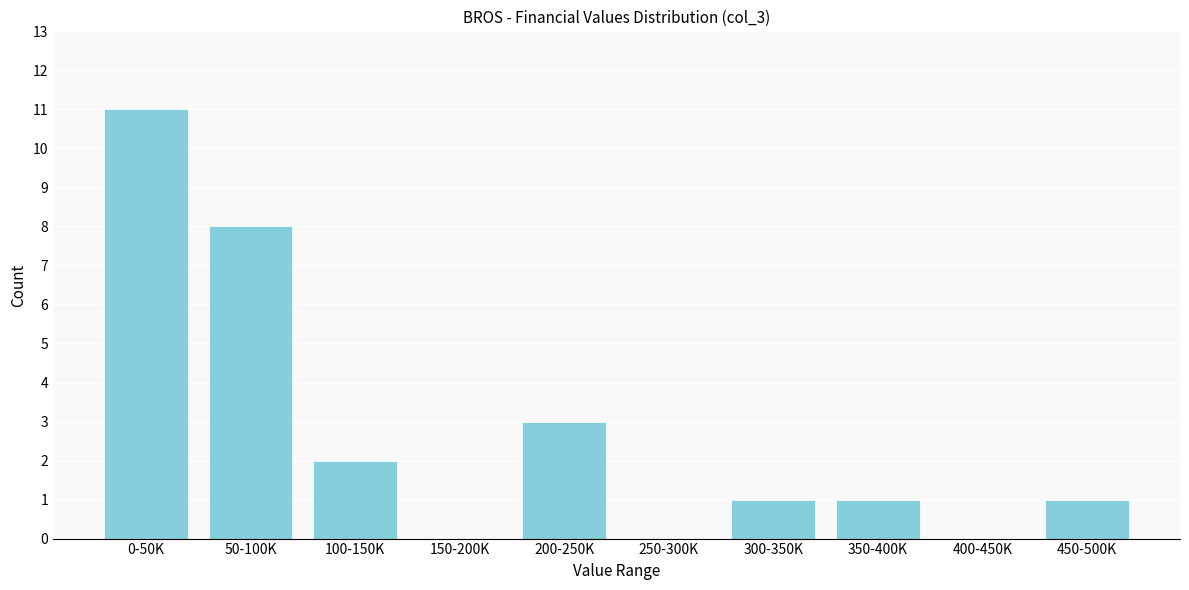

Reading right to left, list all the values displayed in this chart.

450-500K=1	400-450K=0	350-400K=1	300-350K=1	250-300K=0	200-250K=3	150-200K=0	100-150K=2	50-100K=8	0-50K=11